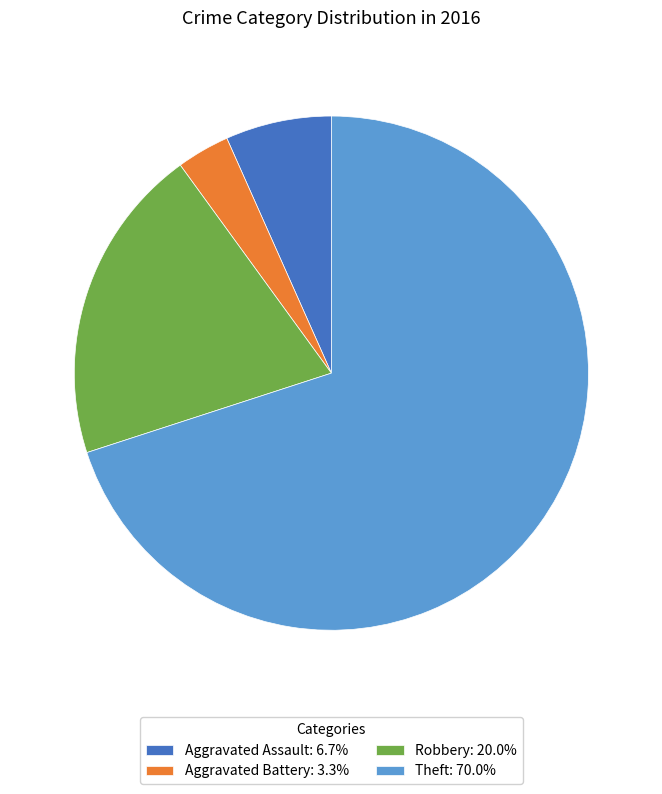

True or false: Theft accounts for 70% of the total.

True